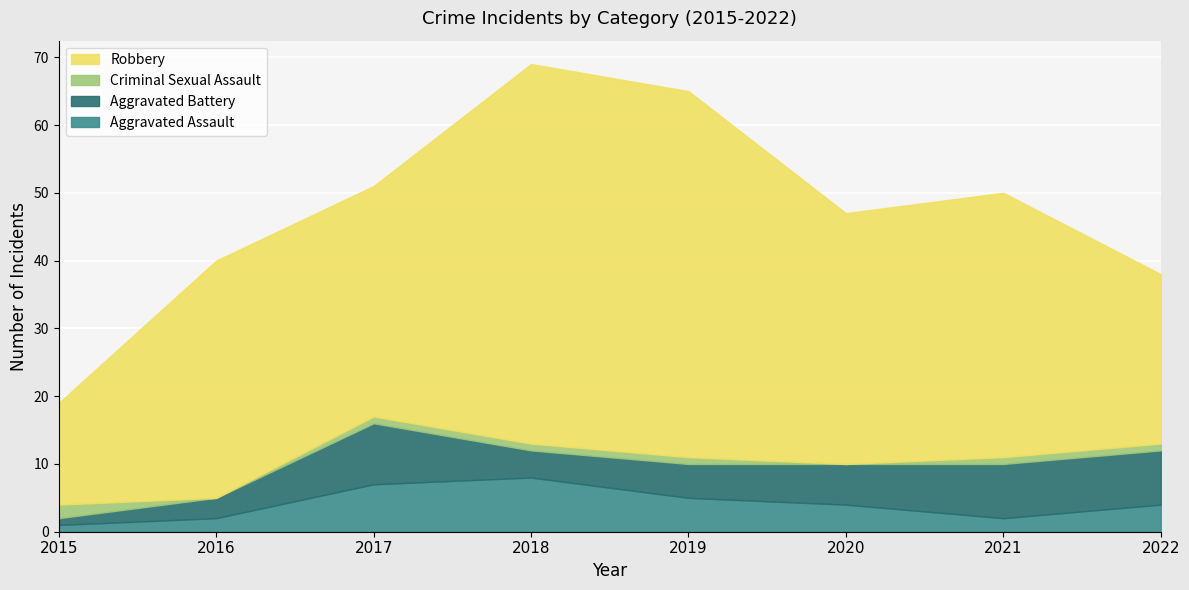

Reading left to right, extract all data points from this chart.

Aggravated Assault: 2015=1	2016=2	2017=7	2018=8	2019=5	2020=4	2021=2	2022=4
Aggravated Battery: 2015=1	2016=3	2017=9	2018=4	2019=5	2020=6	2021=8	2022=8
Criminal Sexual Assault: 2015=2	2016=0	2017=1	2018=1	2019=1	2020=0	2021=1	2022=1
Robbery: 2015=15	2016=35	2017=34	2018=56	2019=54	2020=37	2021=39	2022=25